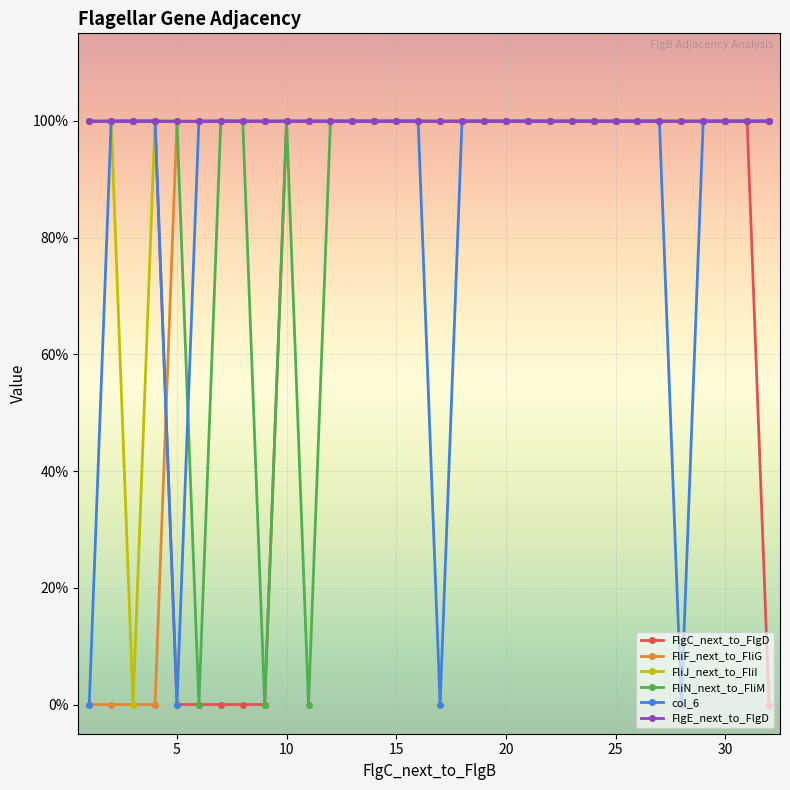

Is this an area chart (filled region under the line)?

No